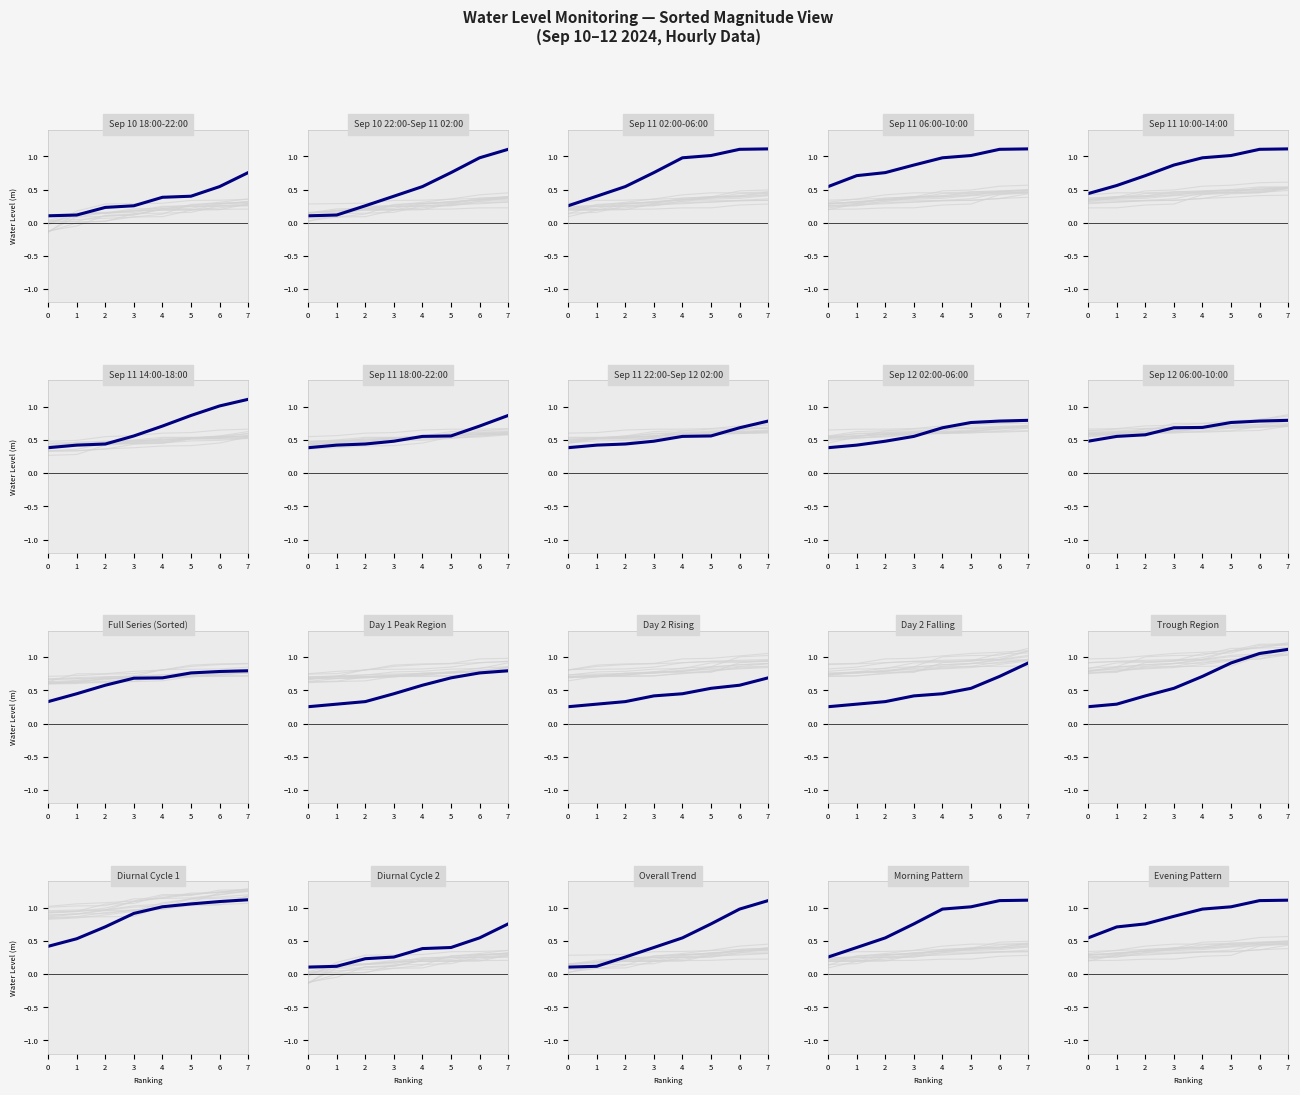

What is the difference between the maximum and minimum values?

0.6